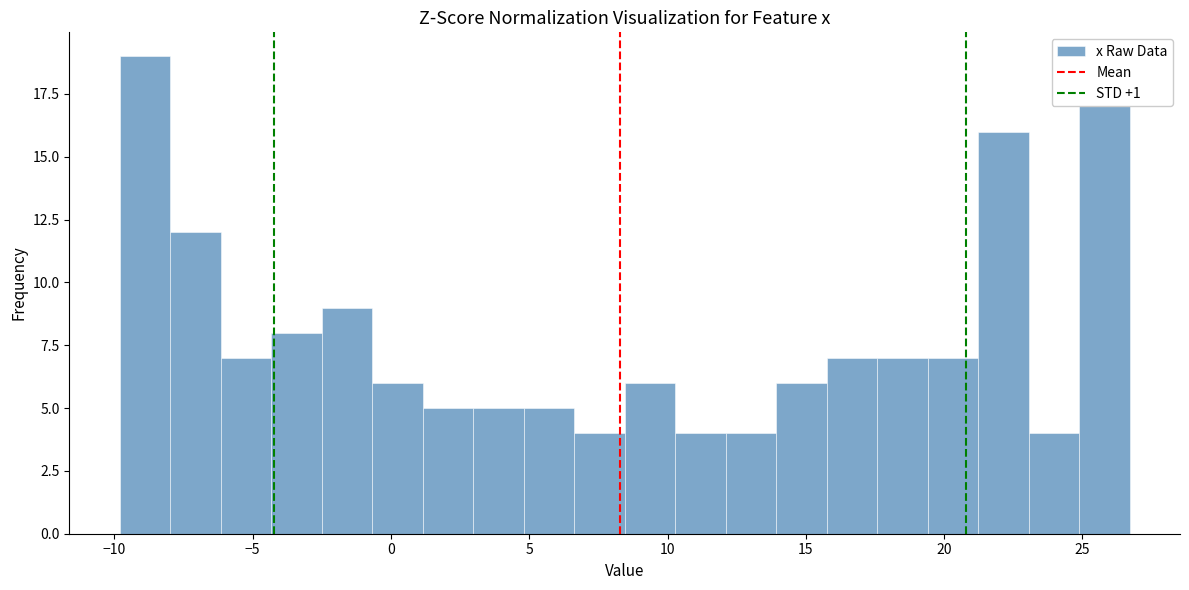

Read against the x-axis, roughly where is the centre of the tallest bar?

-9.0